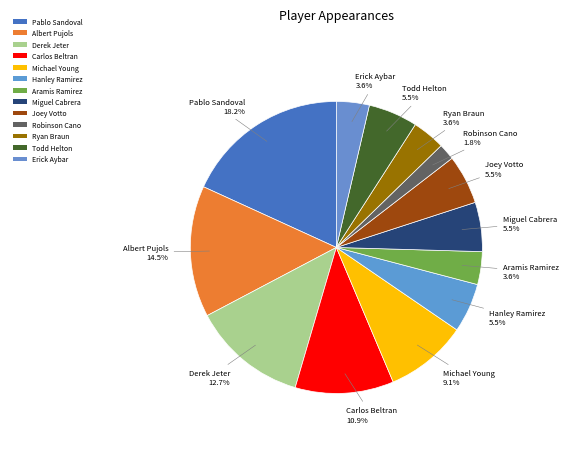

How many slices are in this pie chart?

13